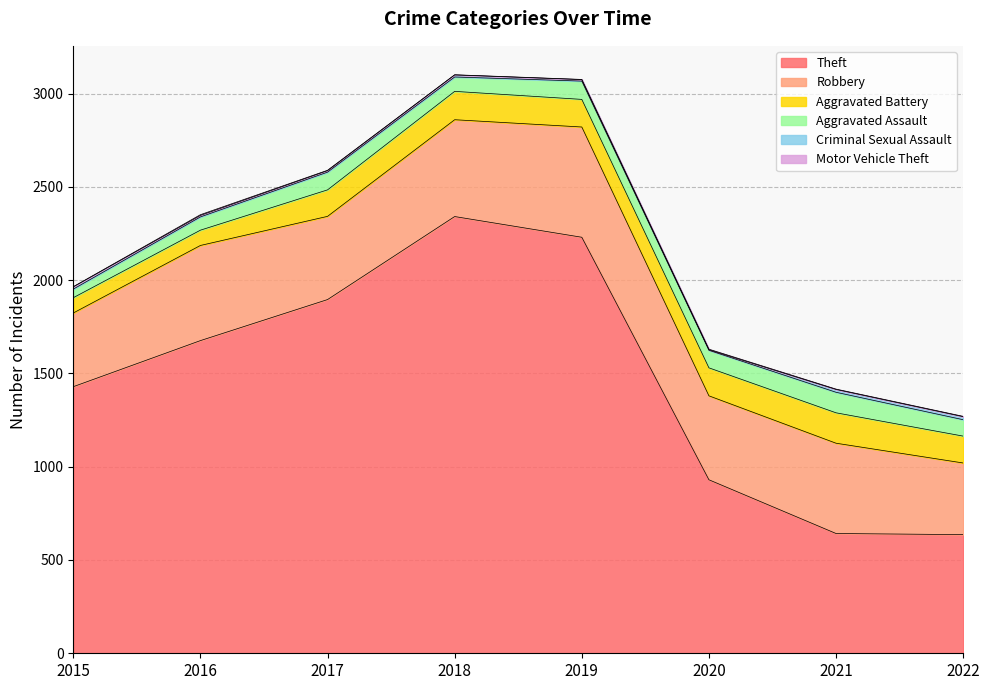

What is the difference between the maximum and minimum values in the Aggravated Battery series?

81